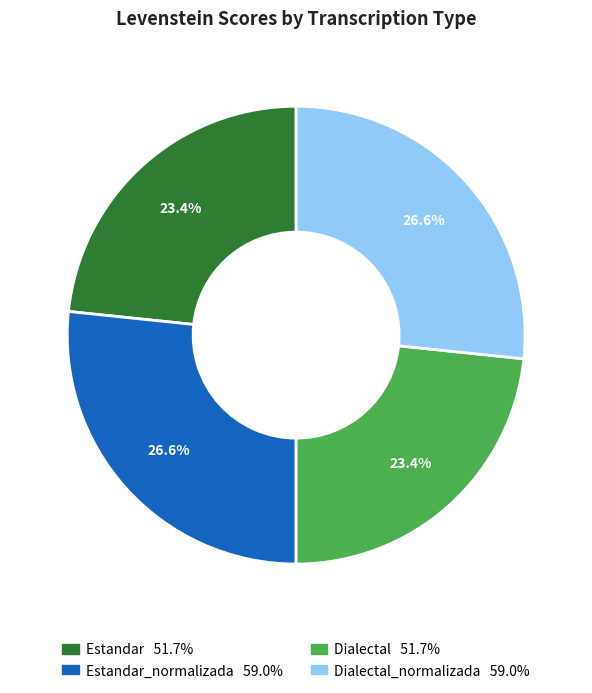

Is there a majority slice in this chart?

No